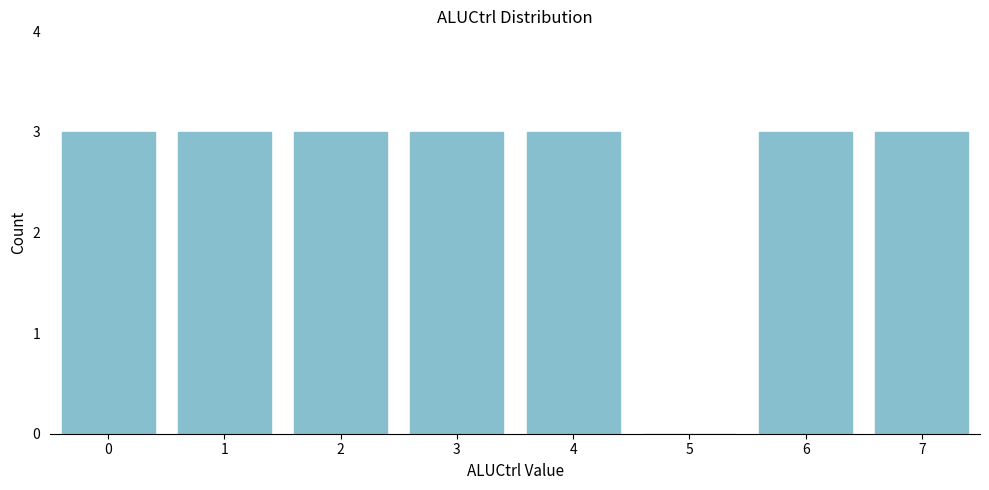

Reading right to left, list all the values displayed in this chart.

7=3	6=3	5=0	4=3	3=3	2=3	1=3	0=3